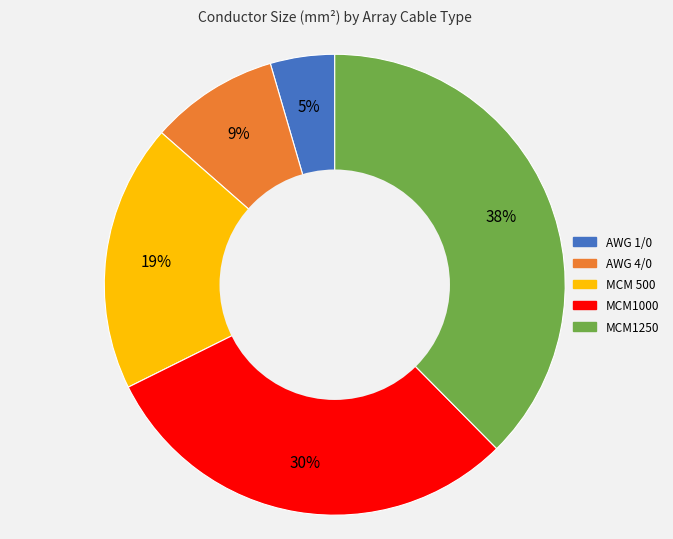

Which category has the smallest portion of the pie?

AWG 1/0